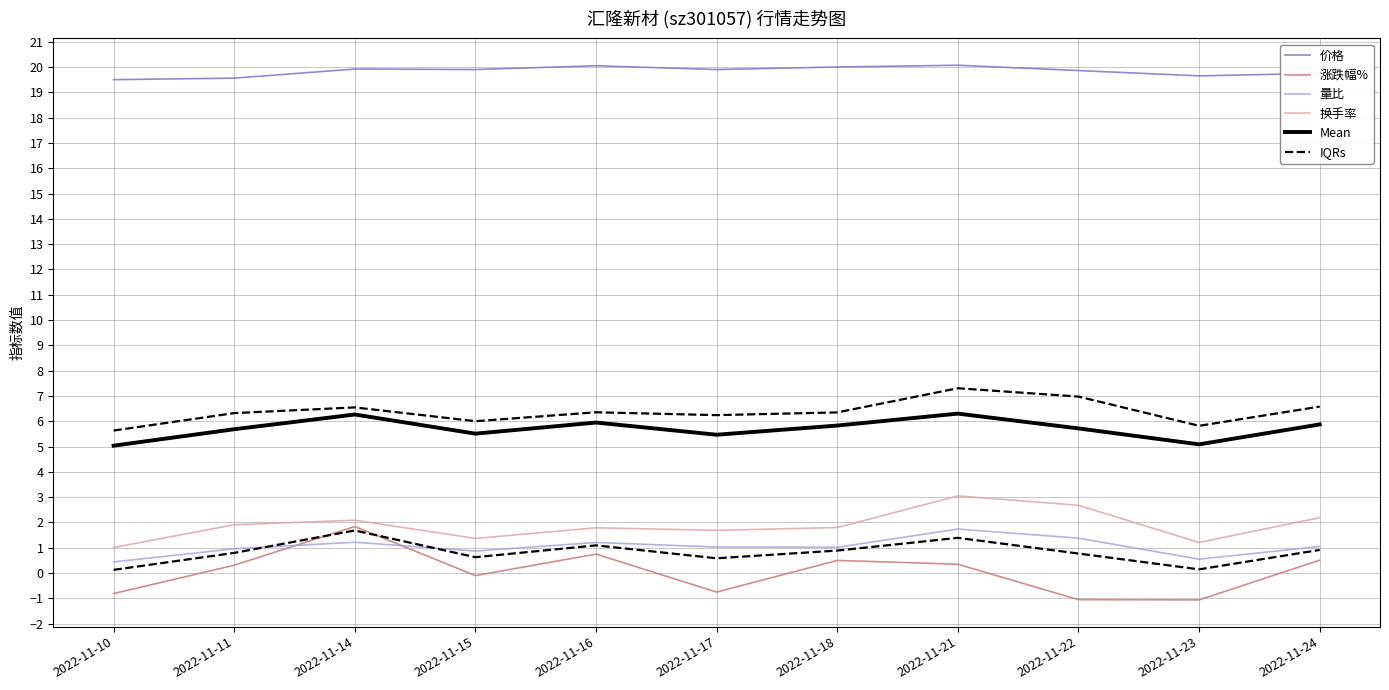

True or false: Mean has a value of 3.5 at 2022-11-14.

False